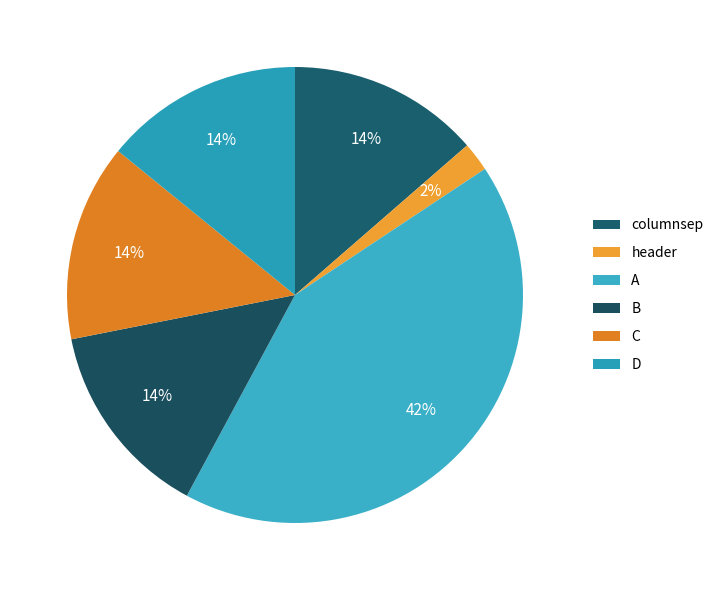

Is header the majority of the pie?

No